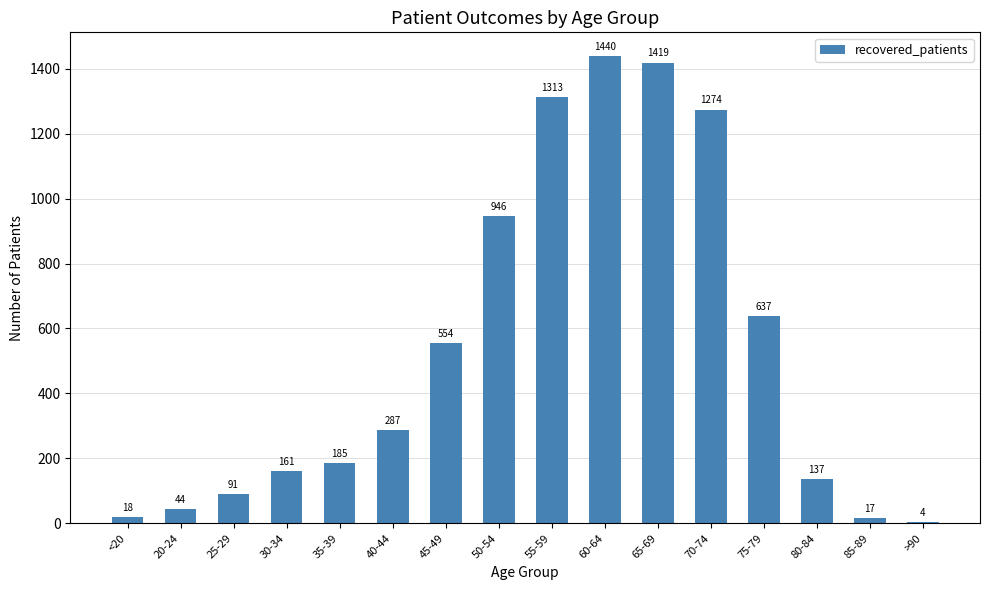

What is the maximum value shown in the chart?

1440